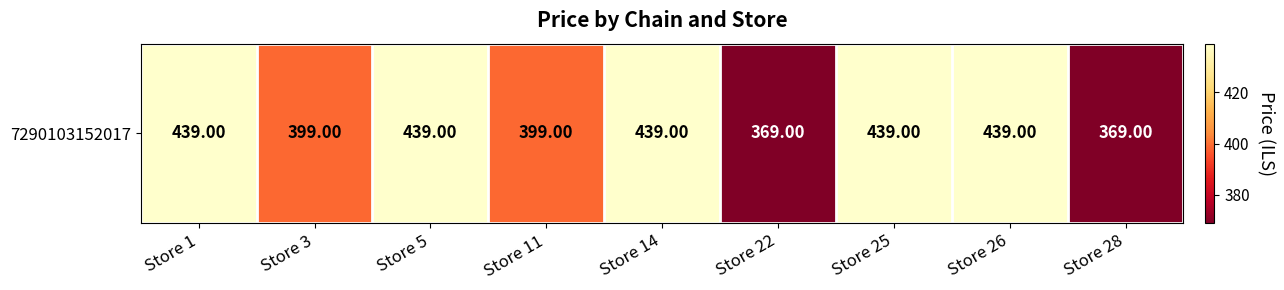

True or false: the data shows 439 at Store 26.

True